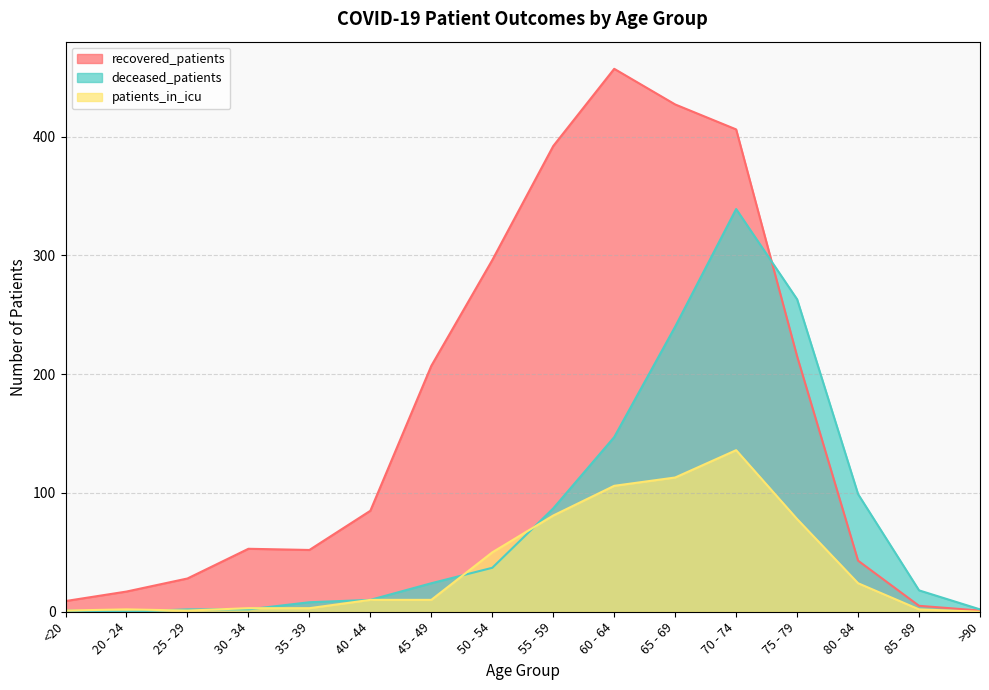

What is the difference between the maximum and minimum values in the recovered_patients series?

456